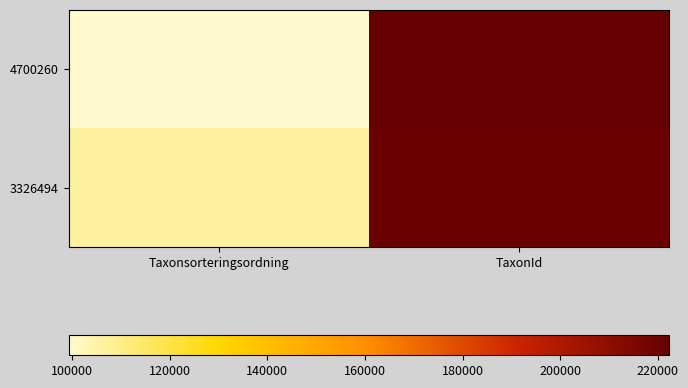

Which series changed the most between Taxonsorteringsordning and TaxonId?

4700260